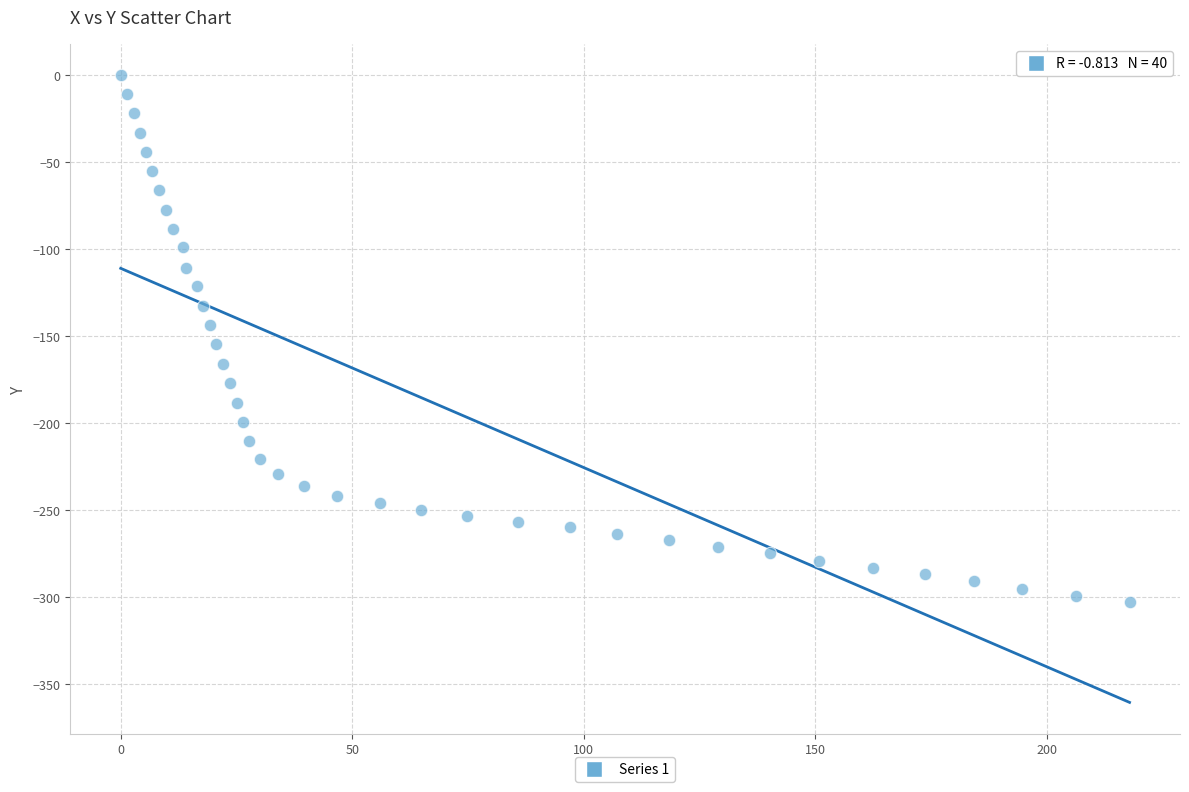

What is the range of X values (max minus min)?

217.9